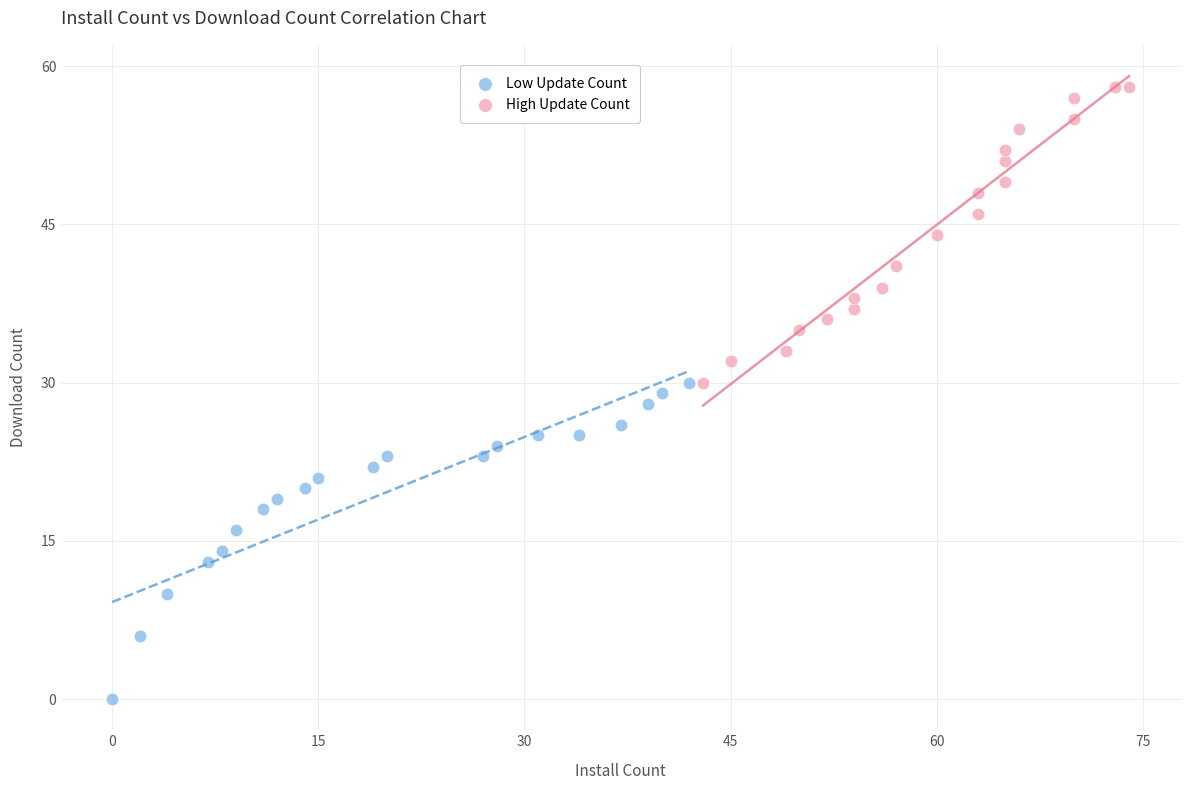

Which series reaches the minimum Y coordinate?

Low Update Count